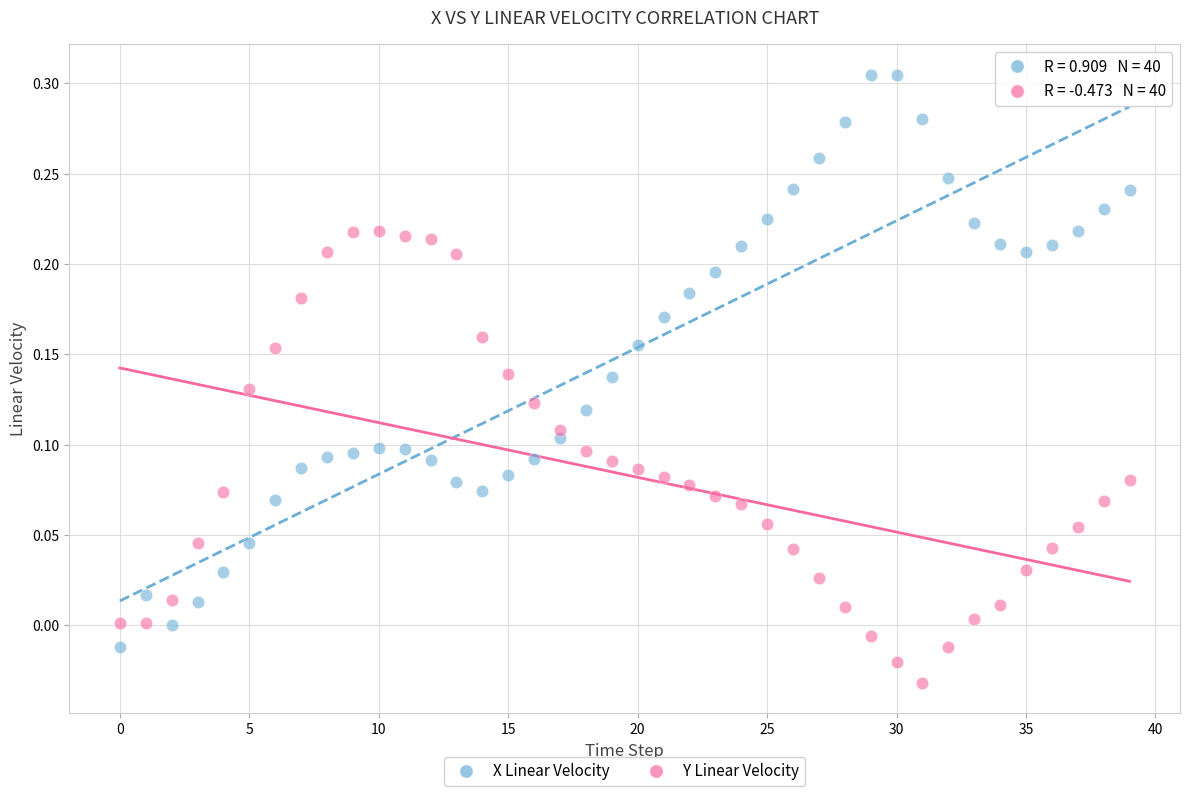

Which series reaches the minimum Y coordinate?

Y Linear Velocity